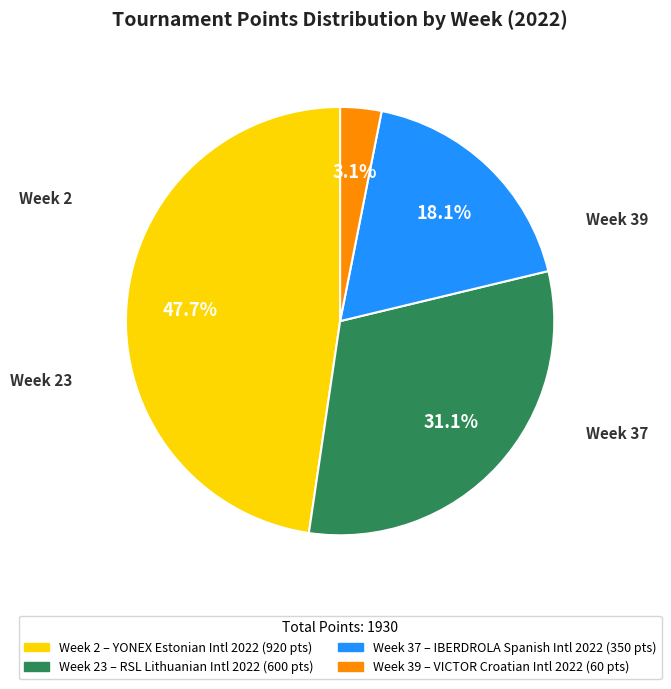

Does any single category account for the majority?

No